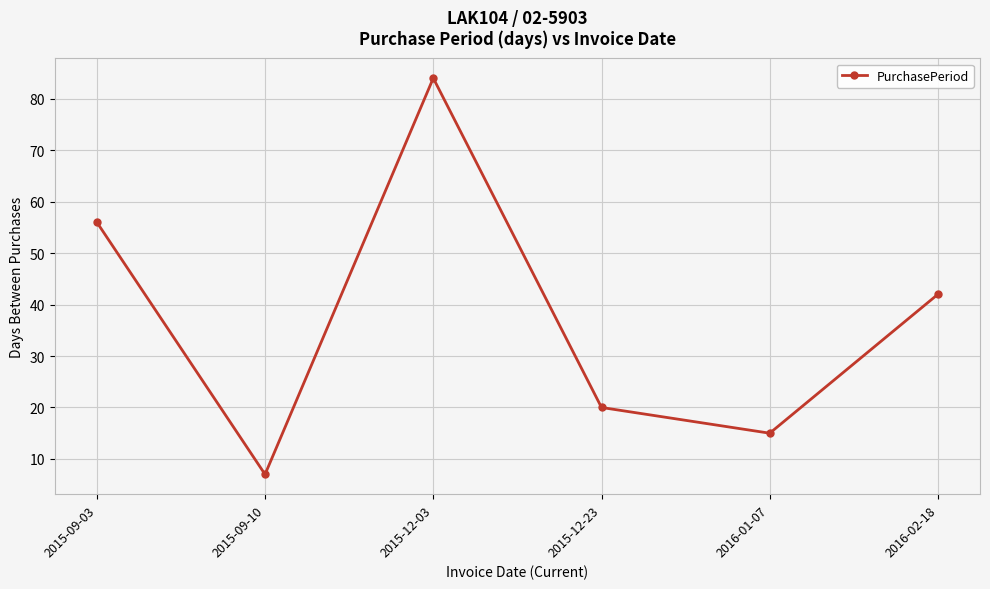

Reading left to right, transcribe all the data shown in this chart.

2015-09-03=56	2015-09-10=7	2015-12-03=84	2015-12-23=20	2016-01-07=15	2016-02-18=42